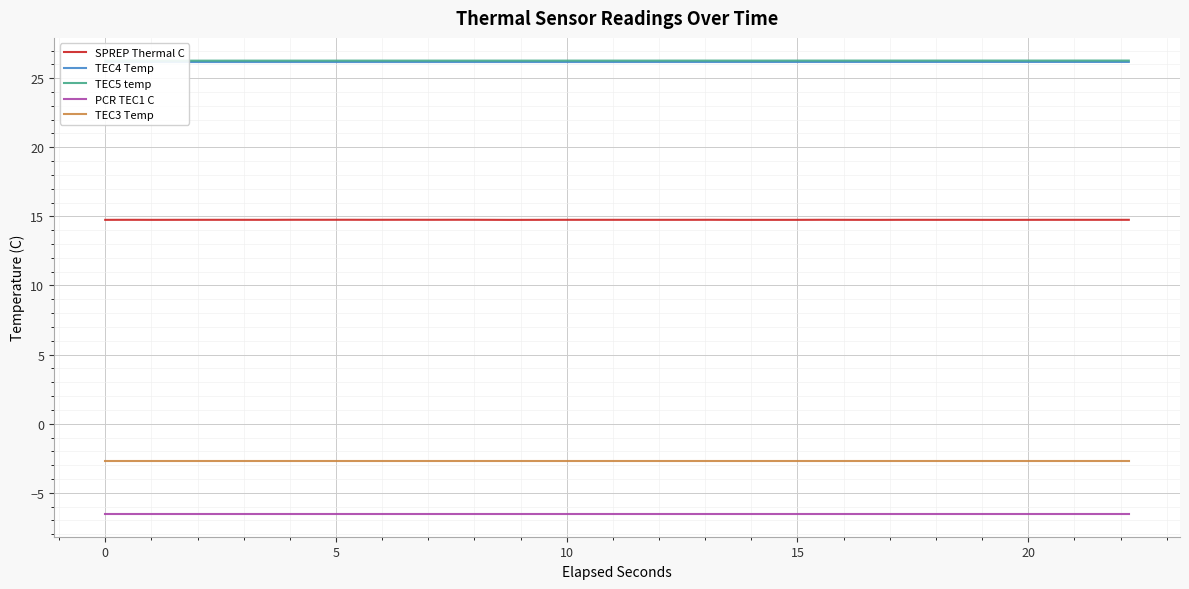

True or false: TEC3 Temp and TEC4 Temp cross at least once.

False